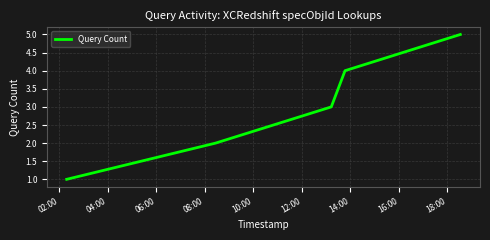

True or false: the data has more than 2 interior local peaks.

False